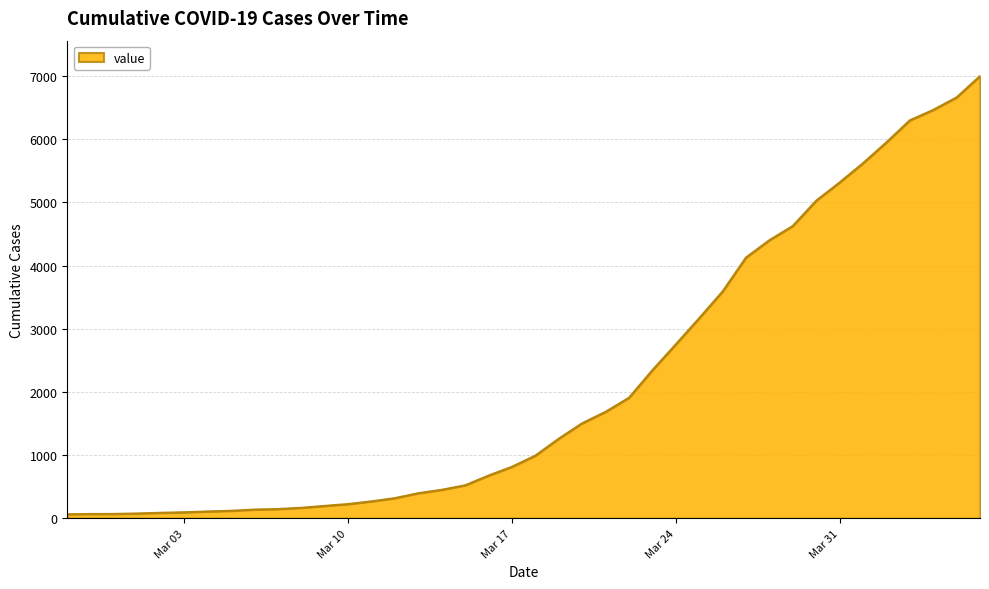

What is the difference between the maximum and minimum values?

6937